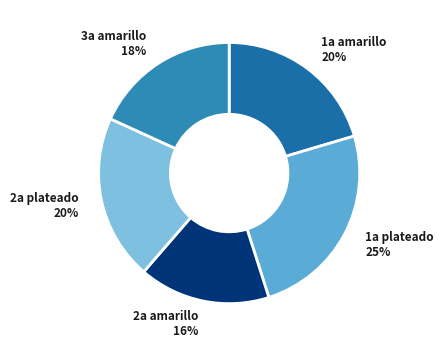

Approximately how many times larger is the value at 1a plateado compared to 3a amarillo?

1.4